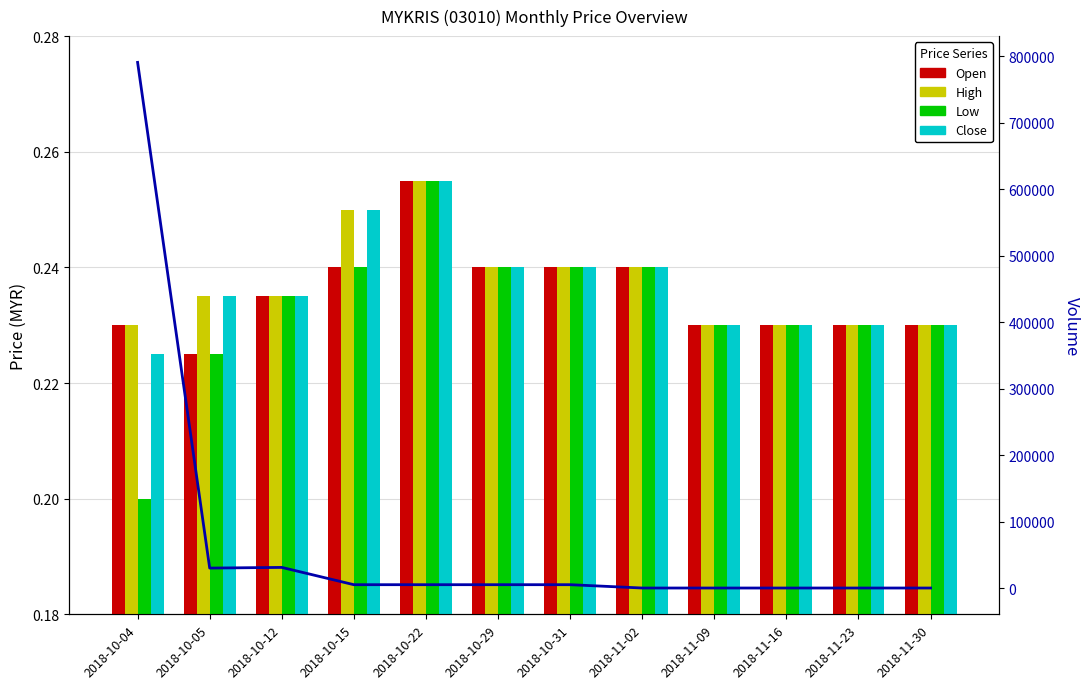

Between 2018-10-29 and 2018-10-15, which is larger?

2018-10-29